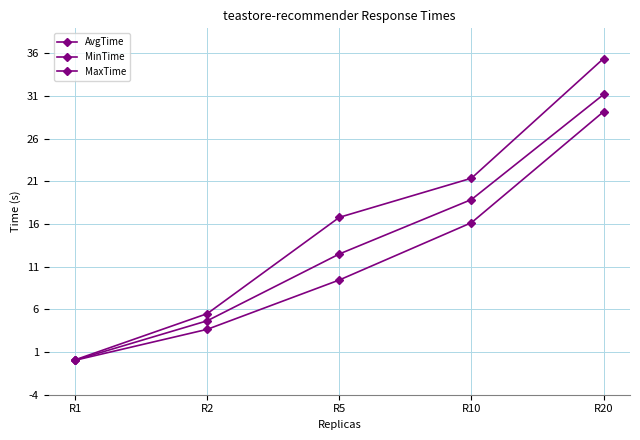

How many data points in AvgTime are above 12?

3